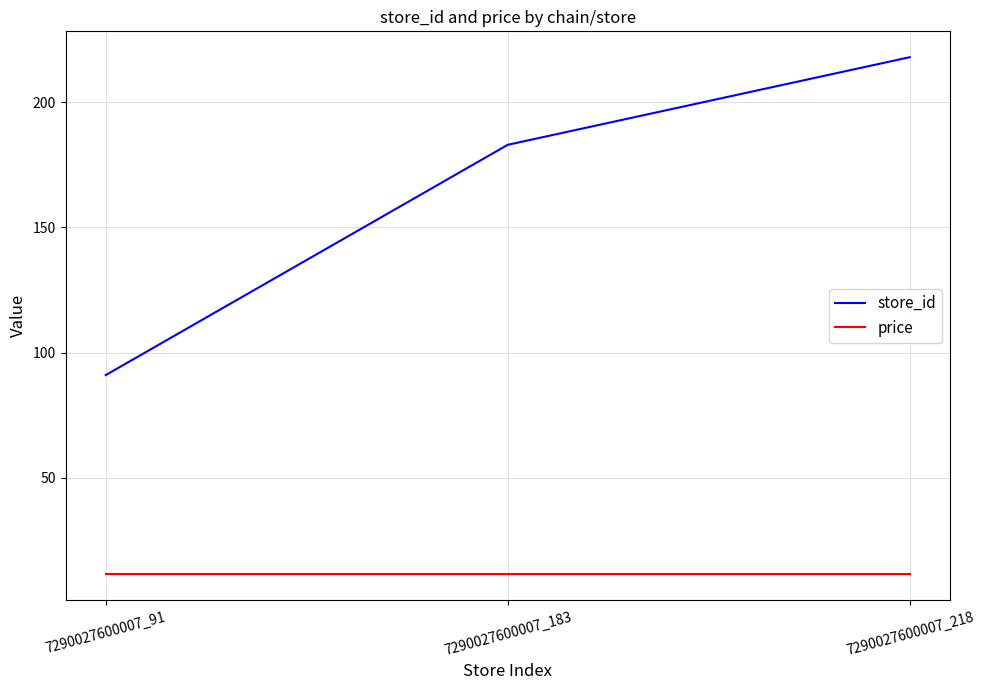

How many store_id values are between 91 and 218?

3